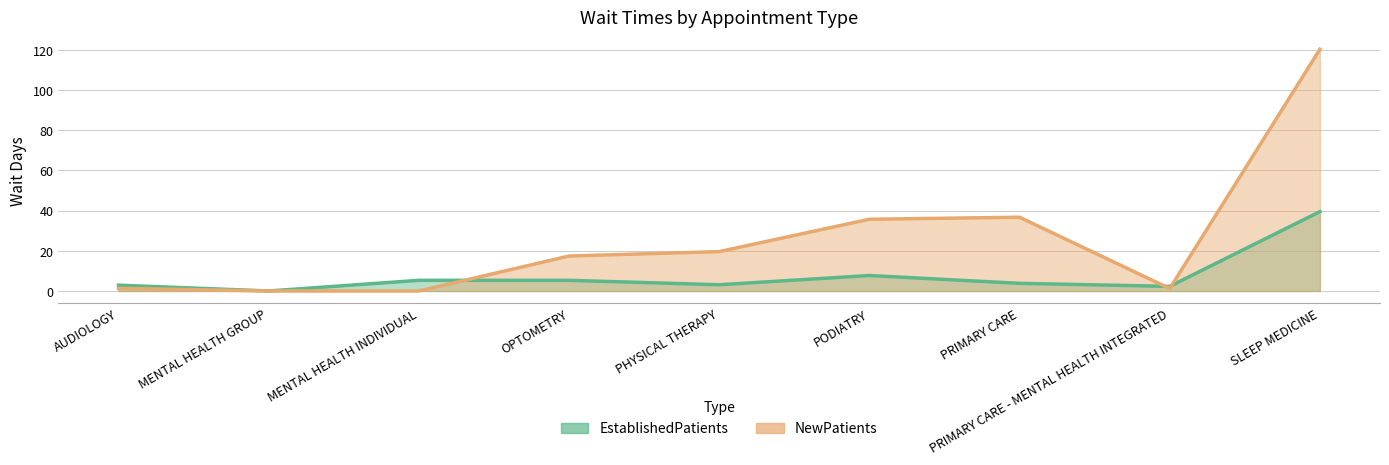

At how many categories does at least one series exceed 21?

3